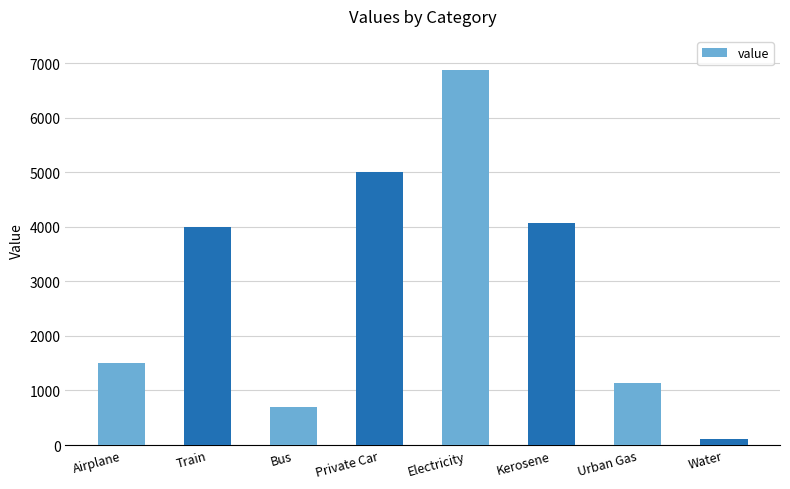

Between Electricity and Private Car, which is larger?

Electricity